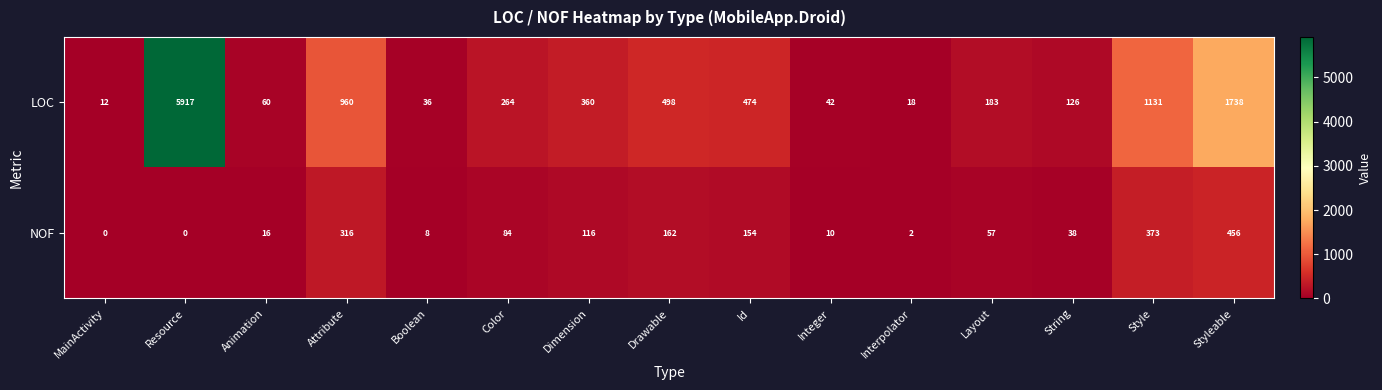

Rank the series by their maximum value, from lowest to highest.

NOF, LOC